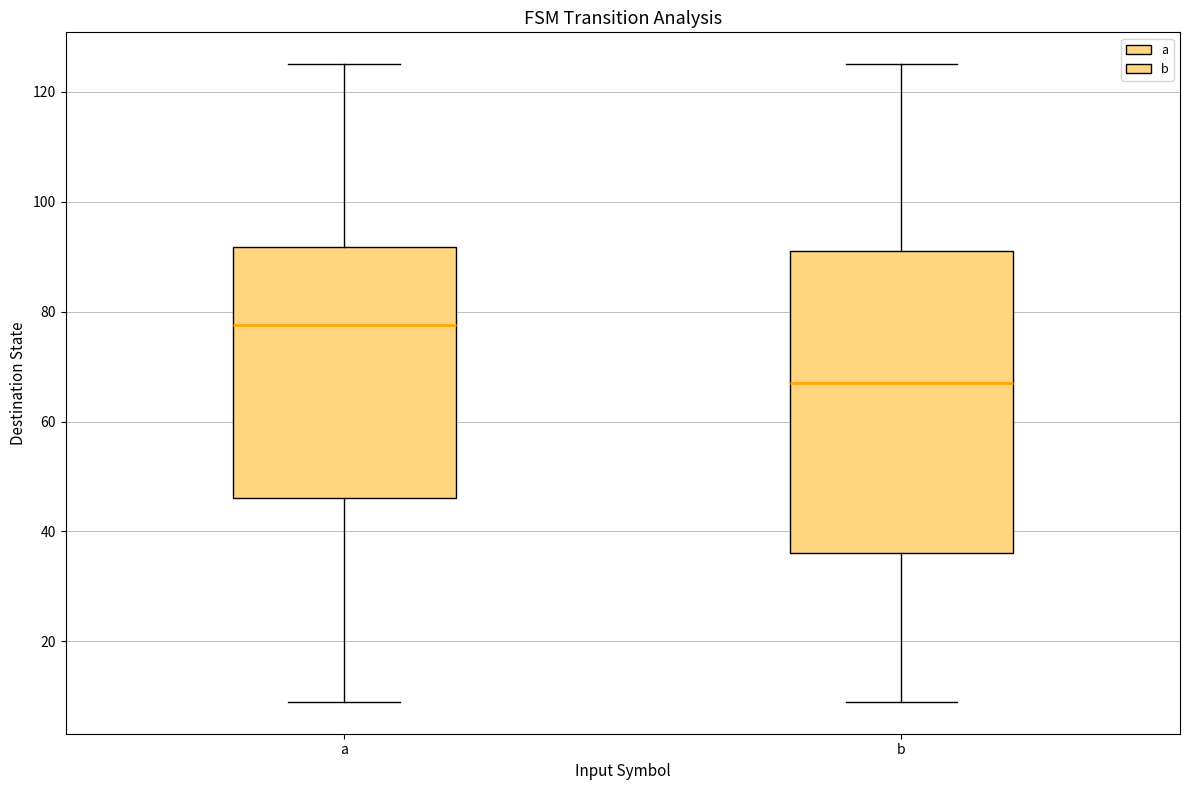

Which box's median line is the highest?

a